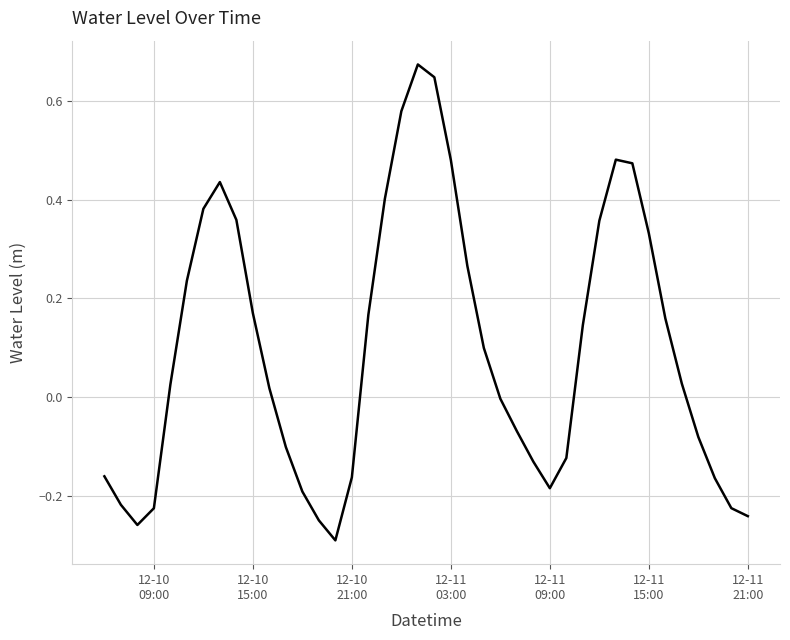

What is the difference between the maximum and minimum values?

1.0